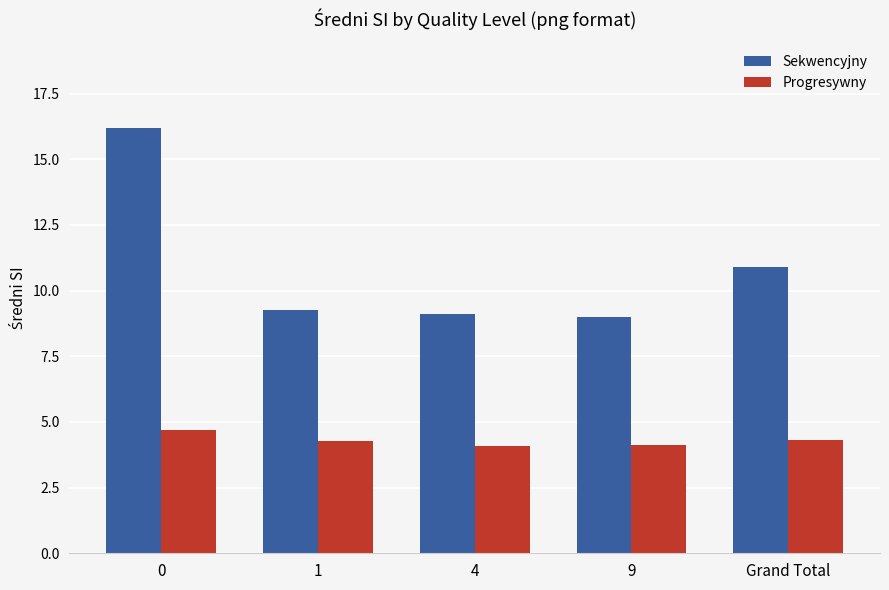

True or false: Progresywny has a value of 6.7 at 1.

False